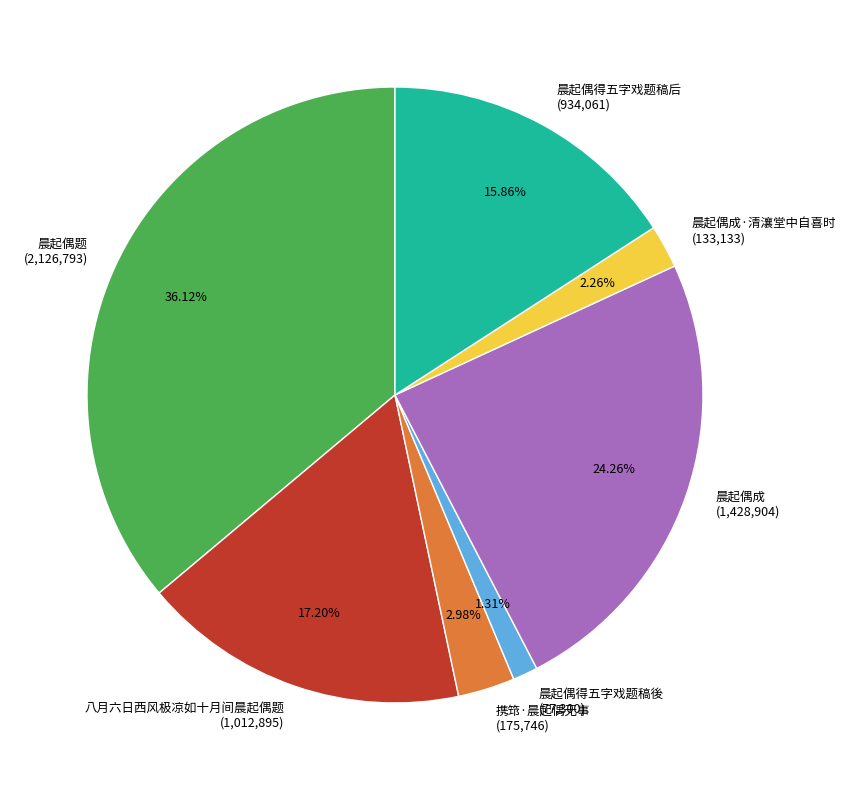

Does any single category account for the majority?

No